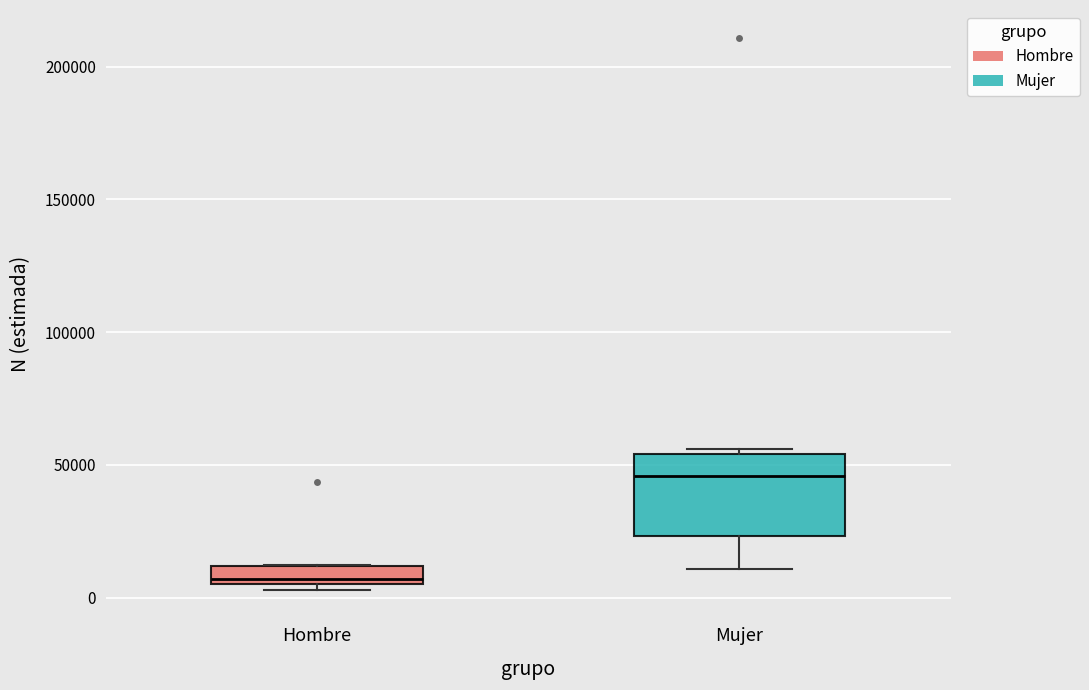

Where does the lower whisker of the box for Mujer end on the y-axis? The values are not printed on the chart, so give them approximately, as read against the axis.

10000